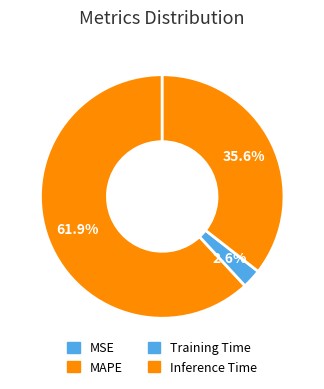

To the nearest percent, what is the difference between the largest and smallest slice percentages?

62%